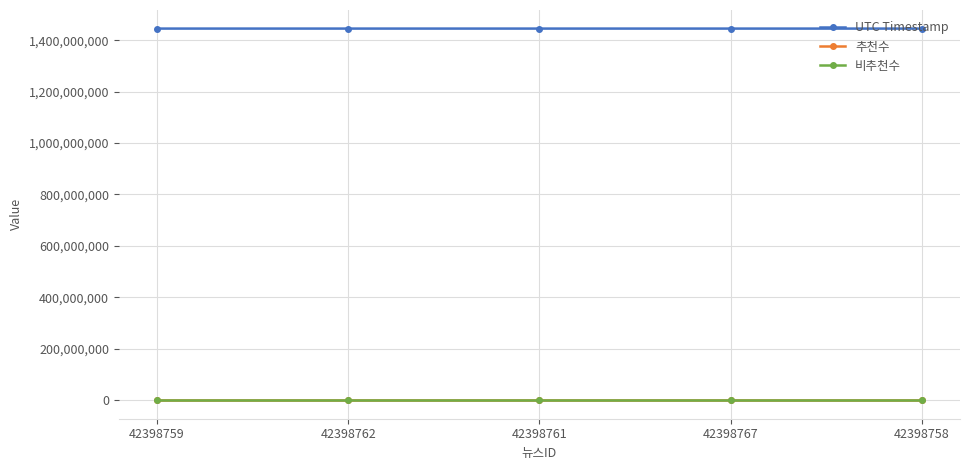

True or false: UTC Timestamp and 추천수 intersect in this chart.

False